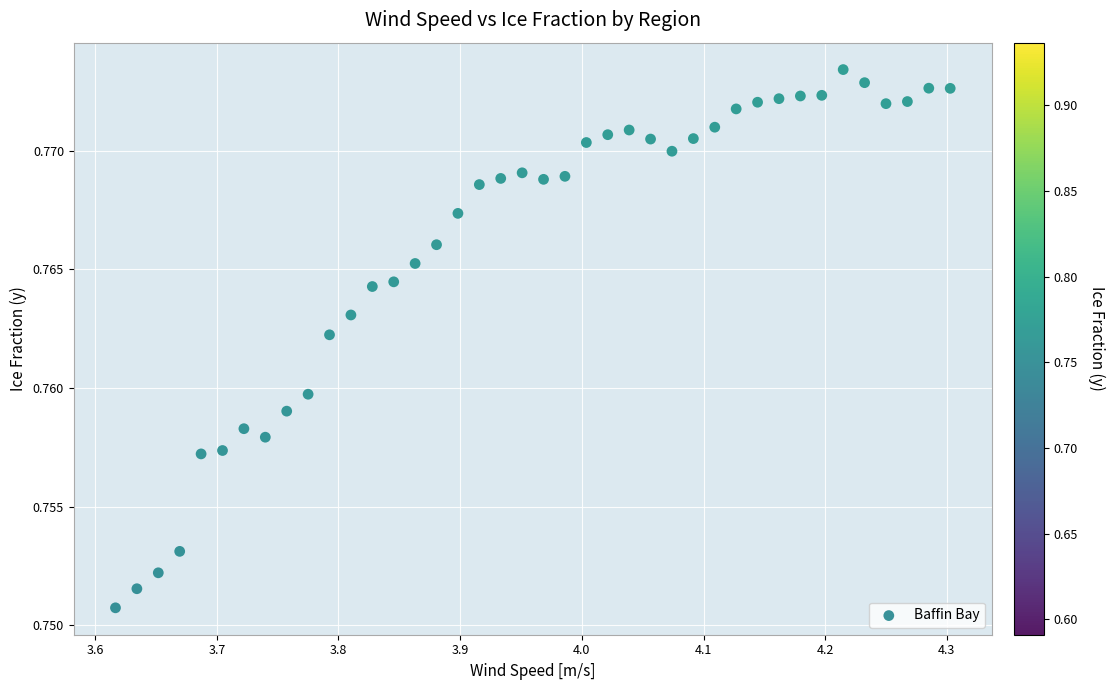

What is the range of X values (max minus min)?

0.7